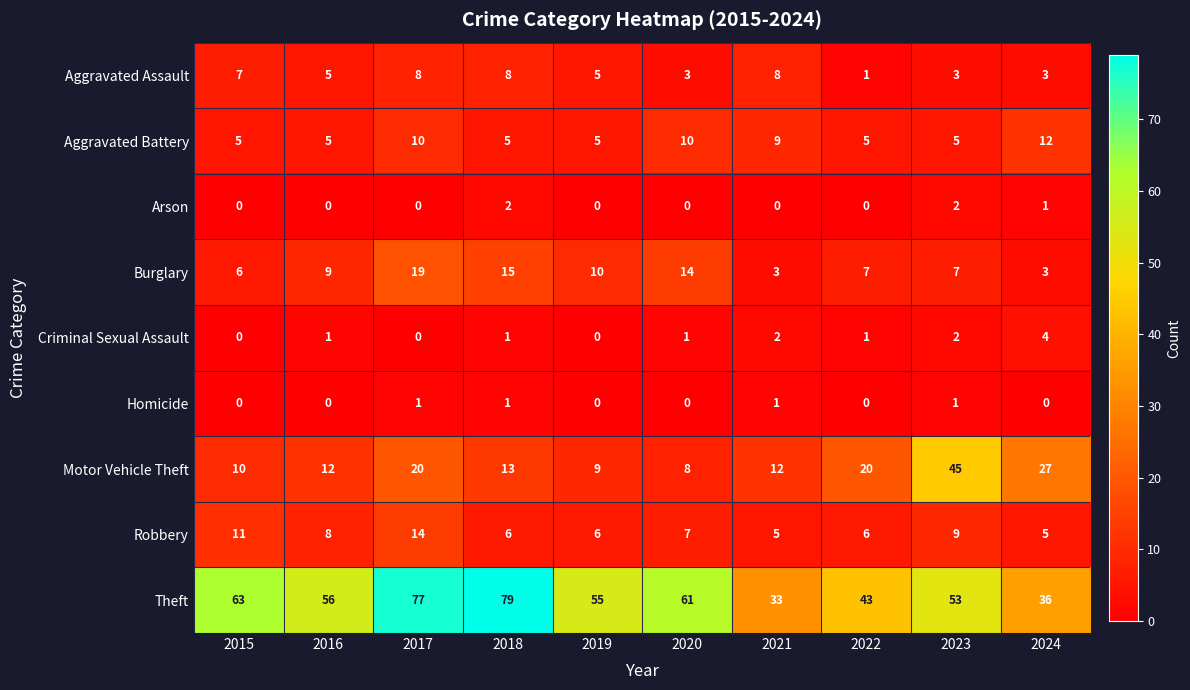

What is the greatest value displayed?

79